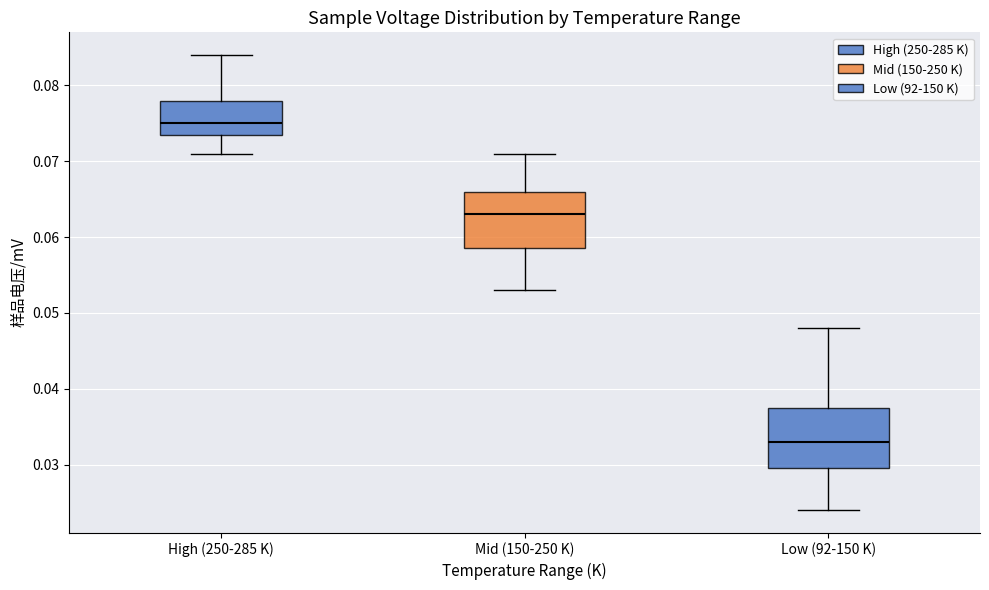

Reading left to right, transcribe this box plot: for each box, give where its median line is, the range the box spans, and where its two whiskers end, as read against the y-axis. The values are not printed on the chart, so give them approximately, as read against the axis.

High (250-285 K): median 0.075, box 0.074 to 0.078, whiskers 0.071 to 0.084
Mid (150-250 K): median 0.063, box 0.059 to 0.066, whiskers 0.053 to 0.071
Low (92-150 K): median 0.033, box 0.030 to 0.038, whiskers 0.024 to 0.048